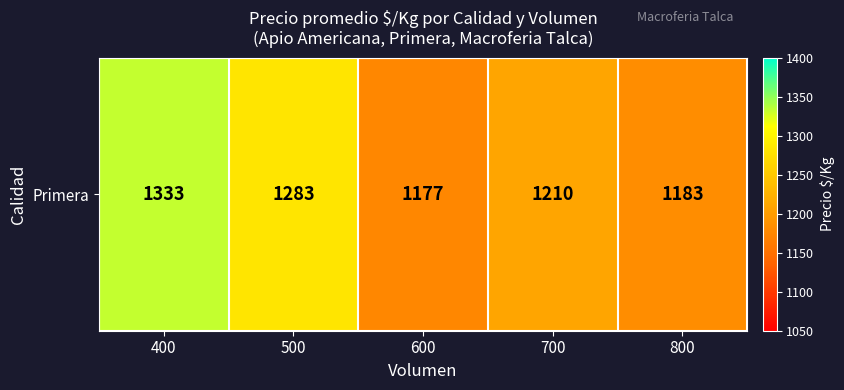

What is the minimum value shown in the chart?

1177